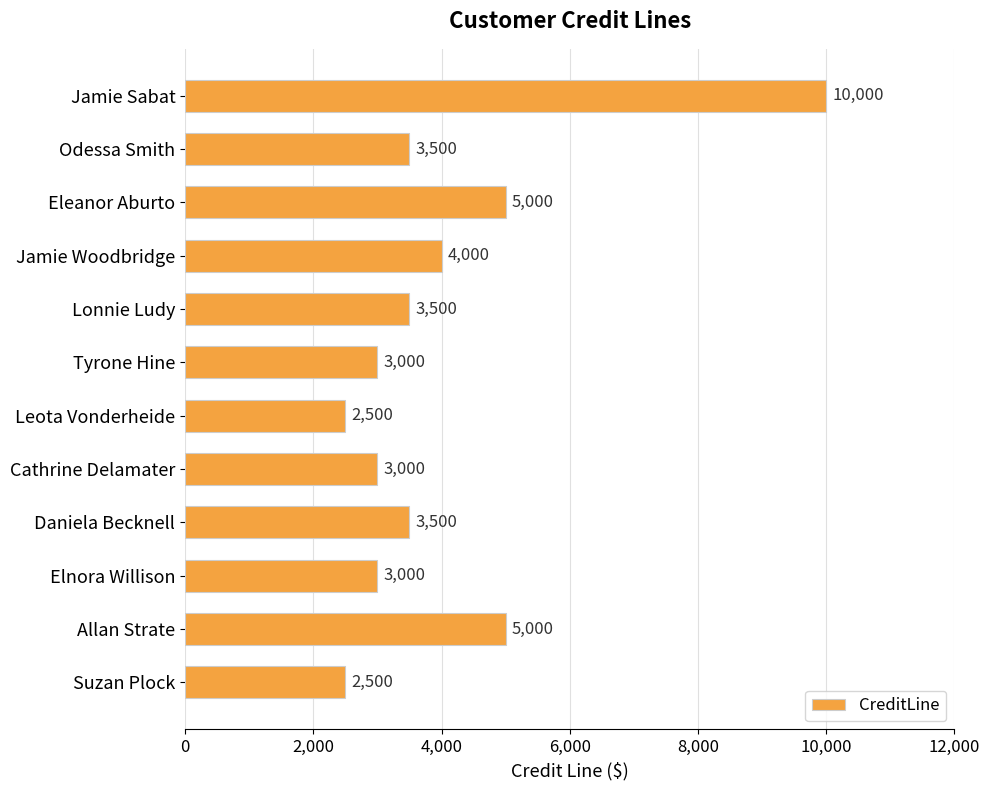

What is the difference between the maximum and second lowest values?

7500